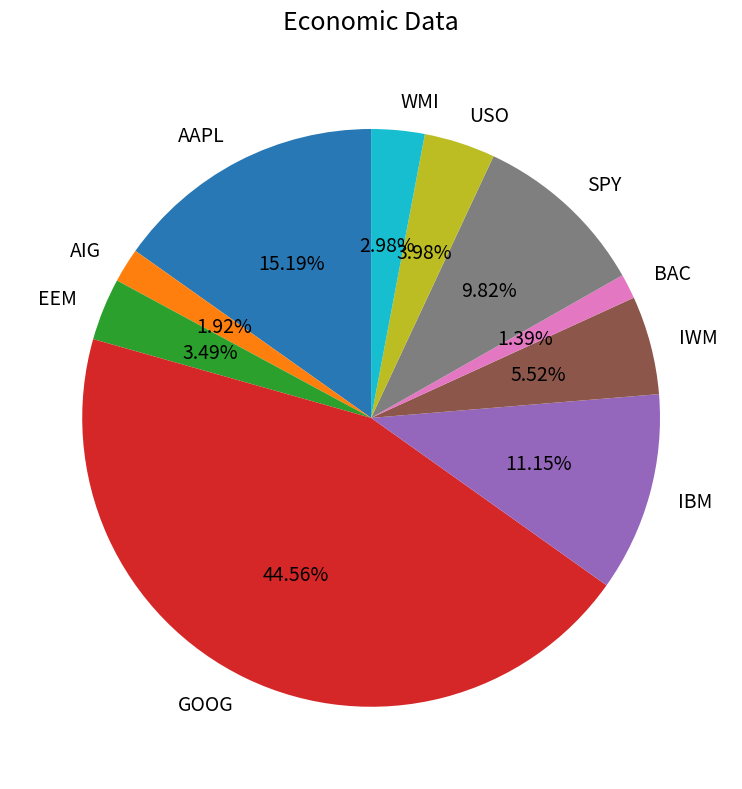

What is the smallest slice in the pie chart?

BAC